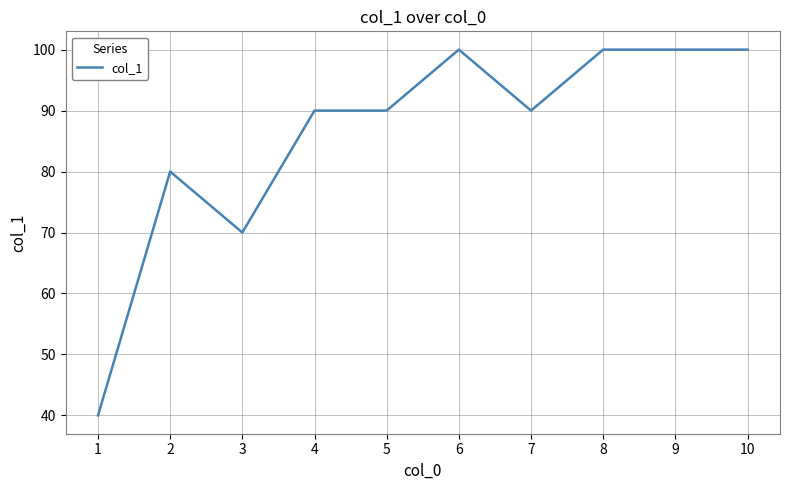

Reading left to right, list all the values displayed in this chart.

40	80	70	90	90	100	90	100	100	100